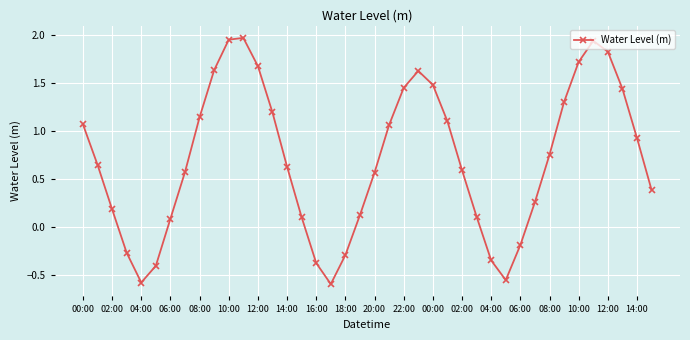

How many data points are less than 0?

9